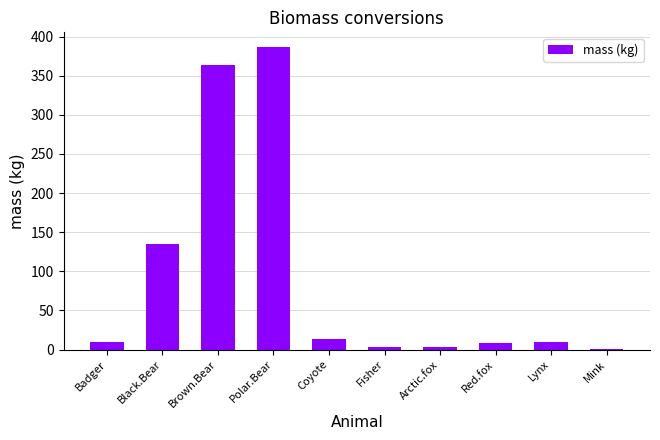

Read the value at Coyote.

13.9